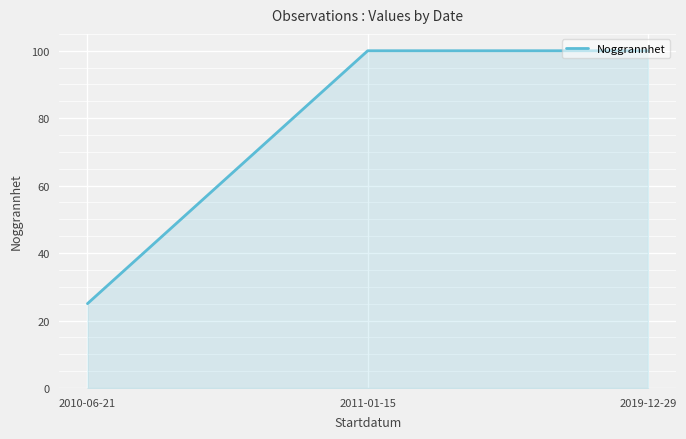

Between 2010-06-21 and 2019-12-29, which is larger?

2019-12-29